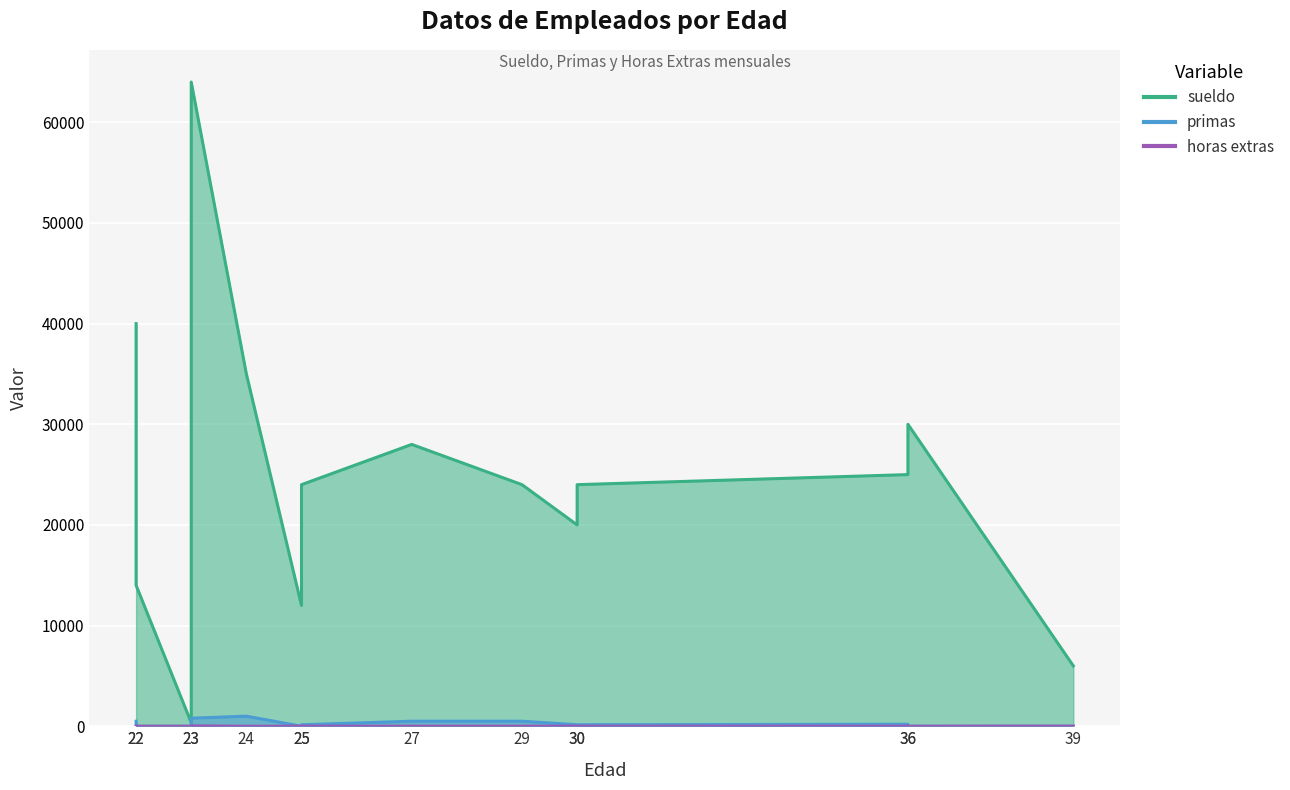

Rank the series at 22 from highest to lowest value.

sueldo, primas, horas extras